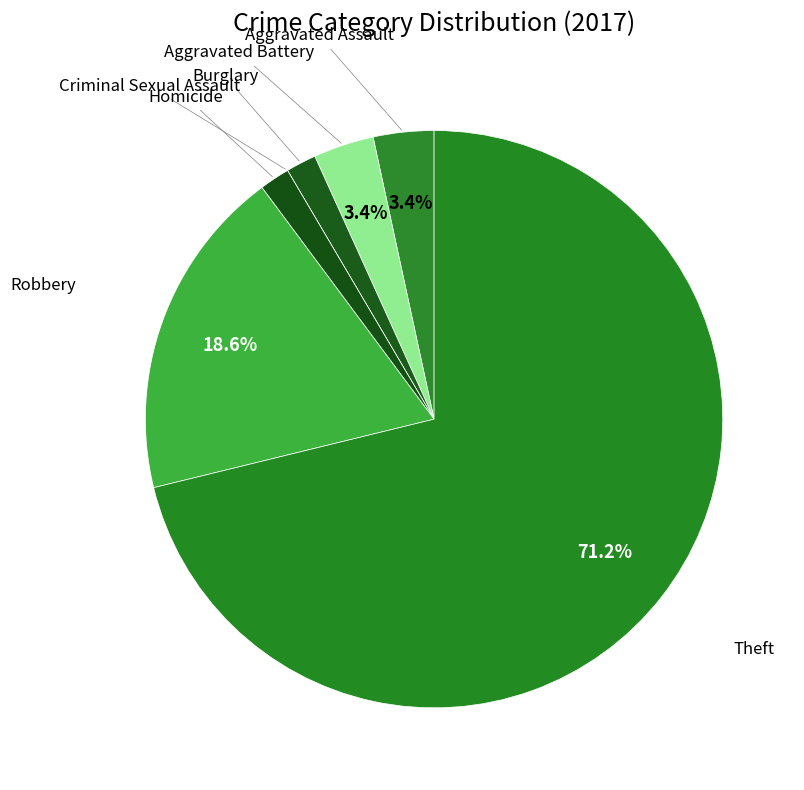

To the nearest percent, what portion does Theft represent?

71%